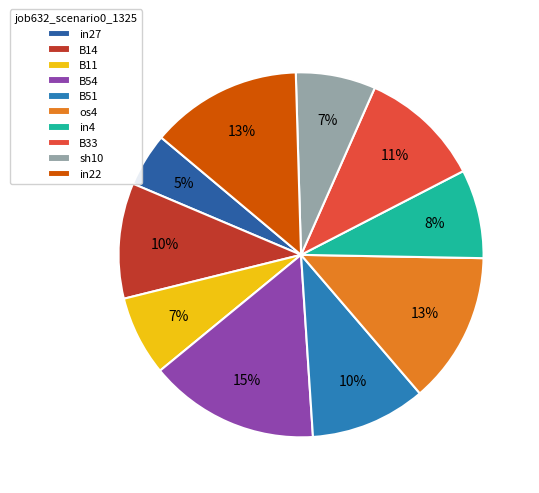

Does sh10 account for over 50% of the chart?

No